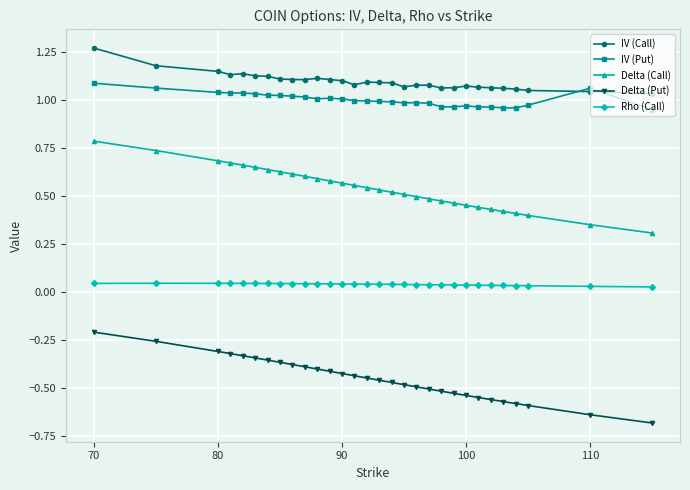

Which series has the largest total across all categories?

IV (Call)